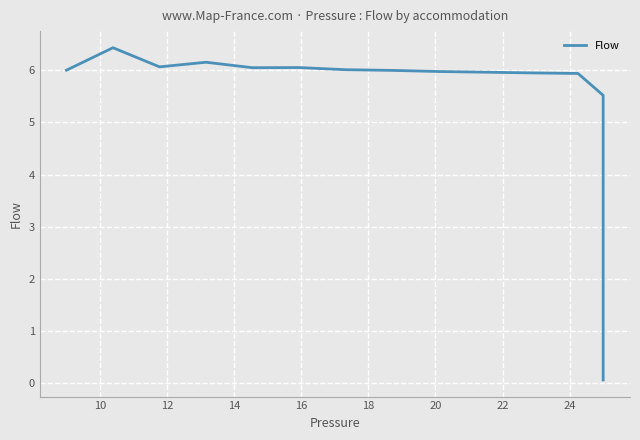

What is the difference between the maximum and minimum values?

6.4